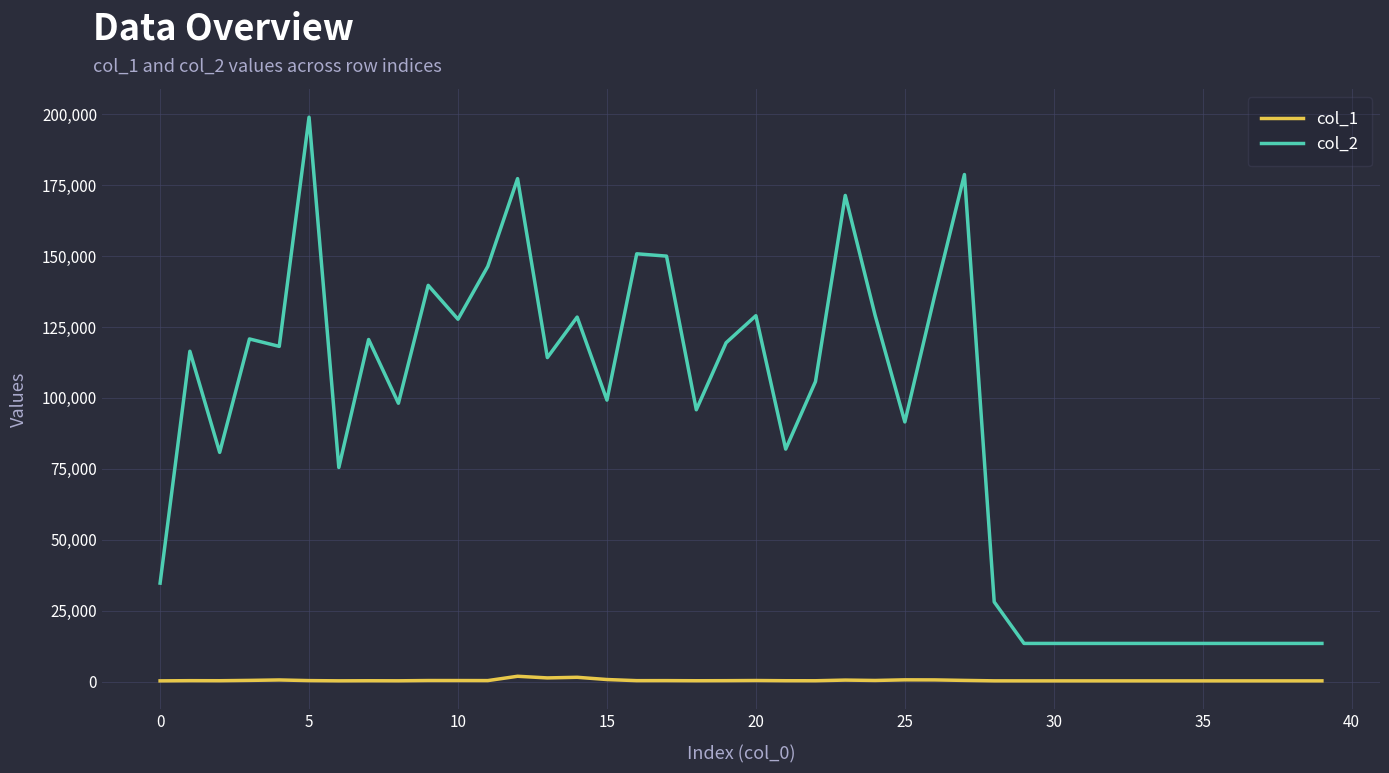

What are all the series names shown in the legend?

col_1, col_2